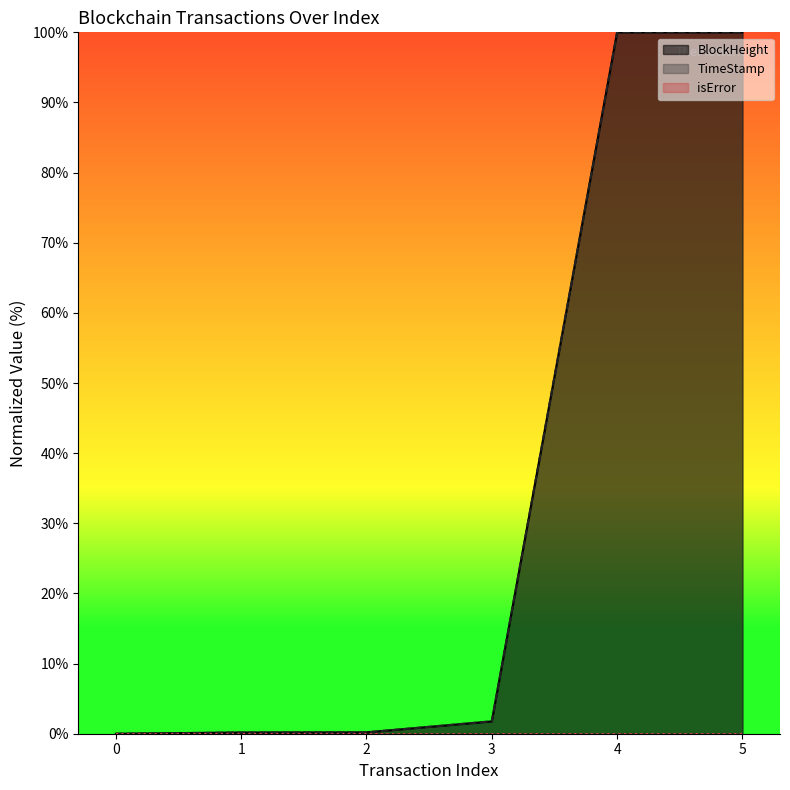

What is the maximum value for BlockHeight?

100.0